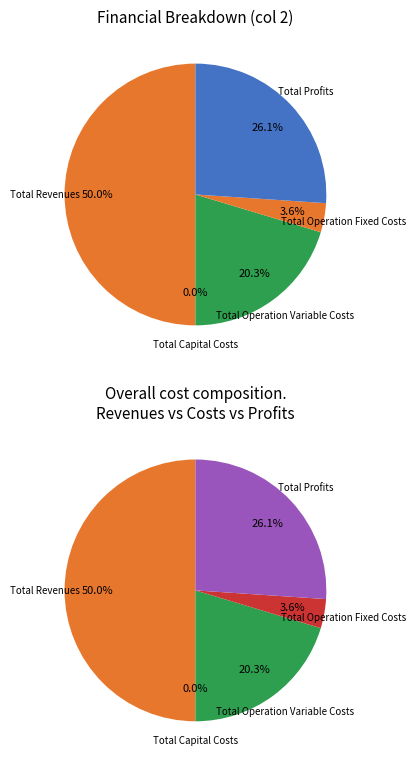

The Total Operation Fixed Costs slice represents 4% of the pie. True or false?

True